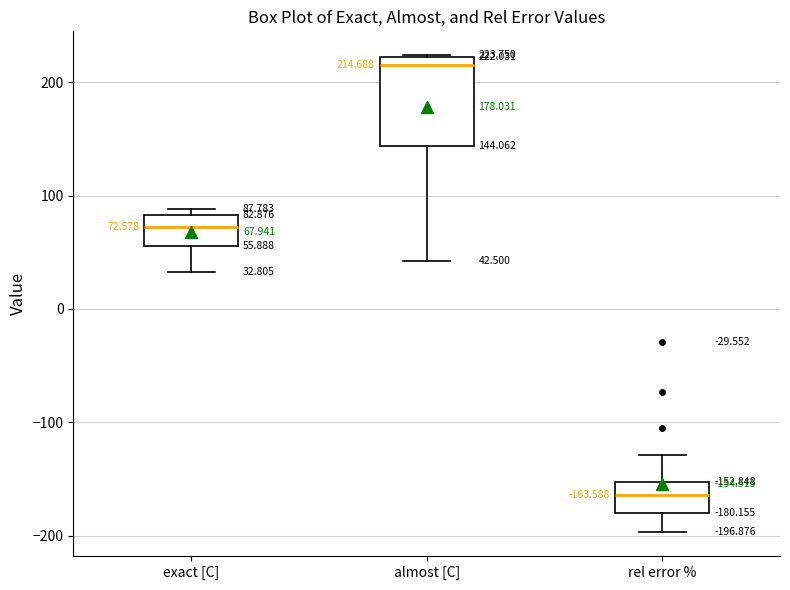

Comparing the boxes themselves (not the whiskers), which one is the tallest?

almost [C]